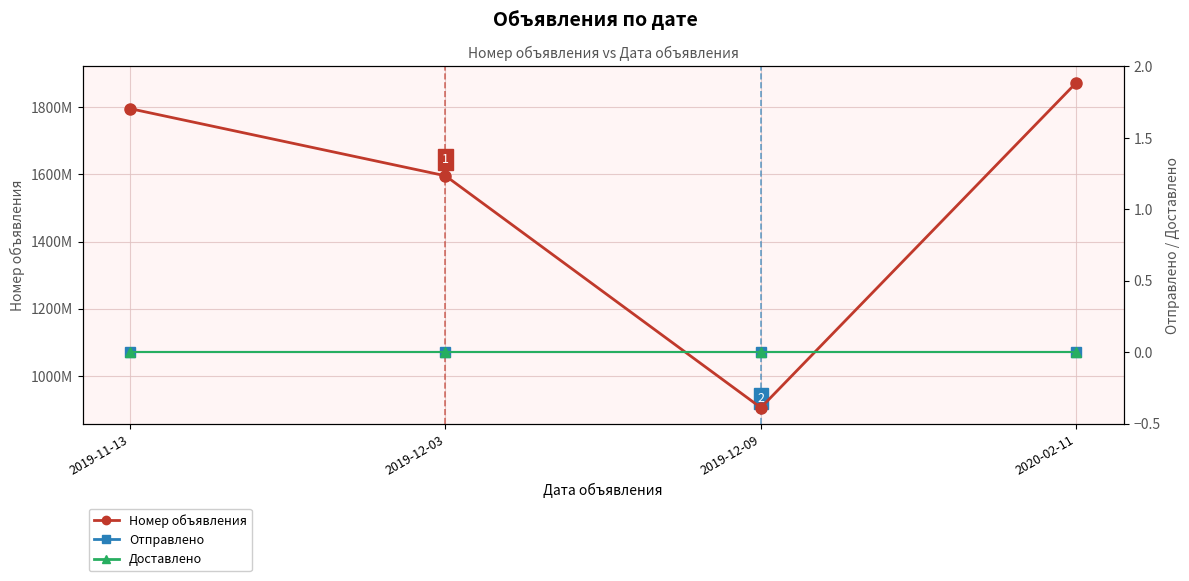

Reading left to right, transcribe all the data shown in this chart.

Номер объявления: 2019-11-13=1795289386	2019-12-03=1595542950	2019-12-09=906132462	2020-02-11=1872384213
Отправлено: 2019-11-13=0	2019-12-03=0	2019-12-09=0	2020-02-11=0
Доставлено: 2019-11-13=0	2019-12-03=0	2019-12-09=0	2020-02-11=0